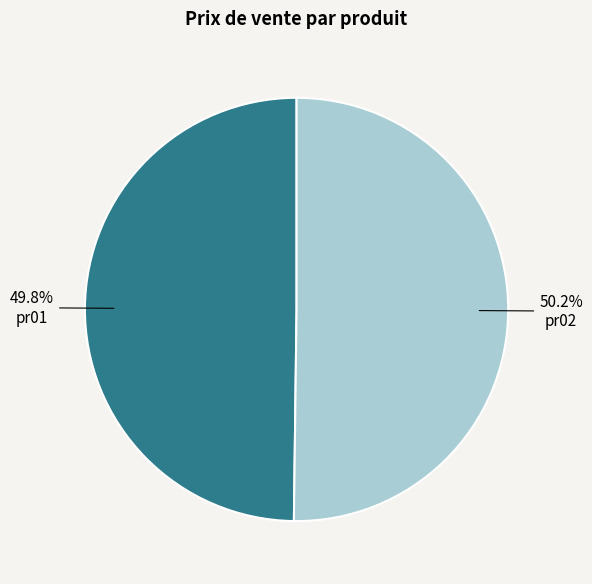

Count the number of slices in the pie.

2